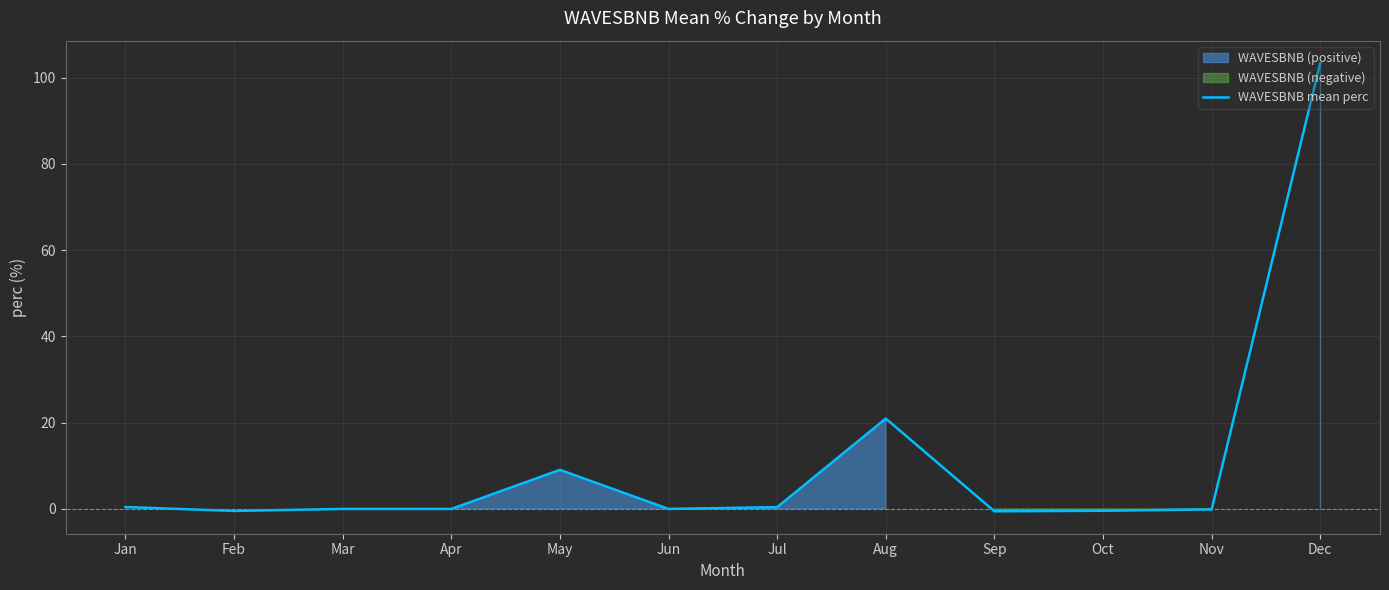

At which category does the data reach its first local valley?

Feb